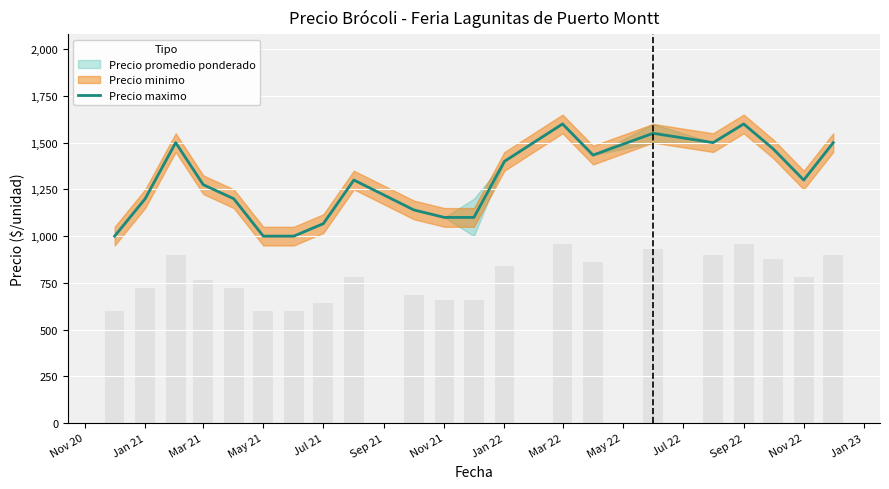

What is the maximum value for Precio maximo?

1600.0